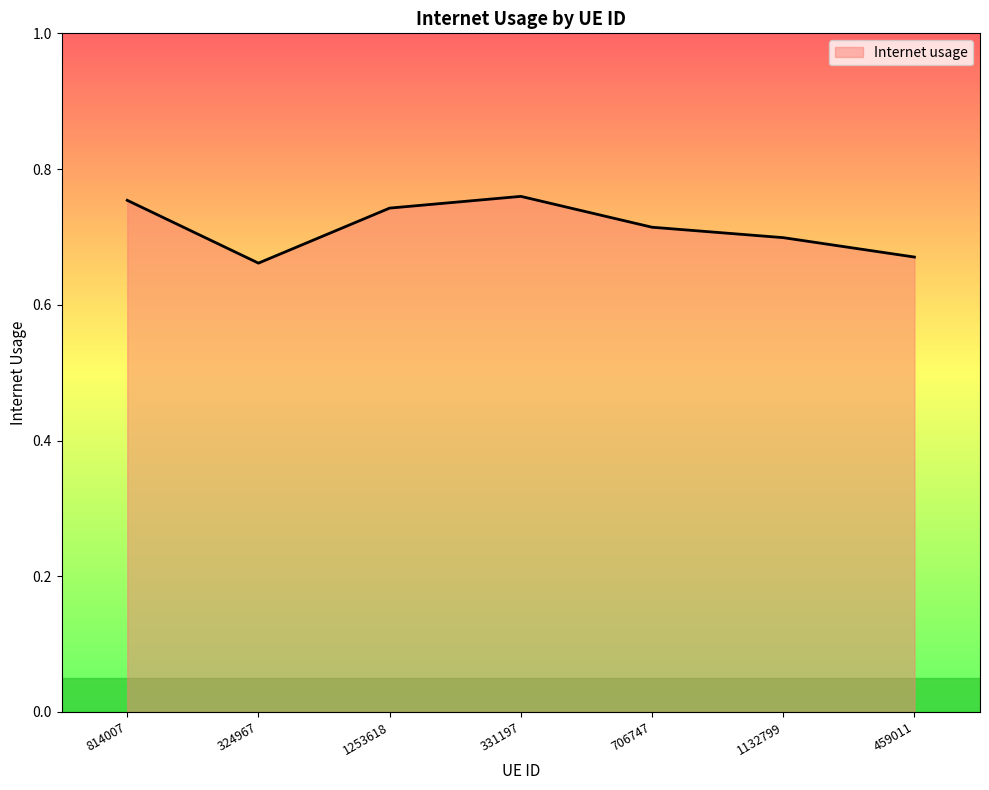

Where is the first local minimum?

324967